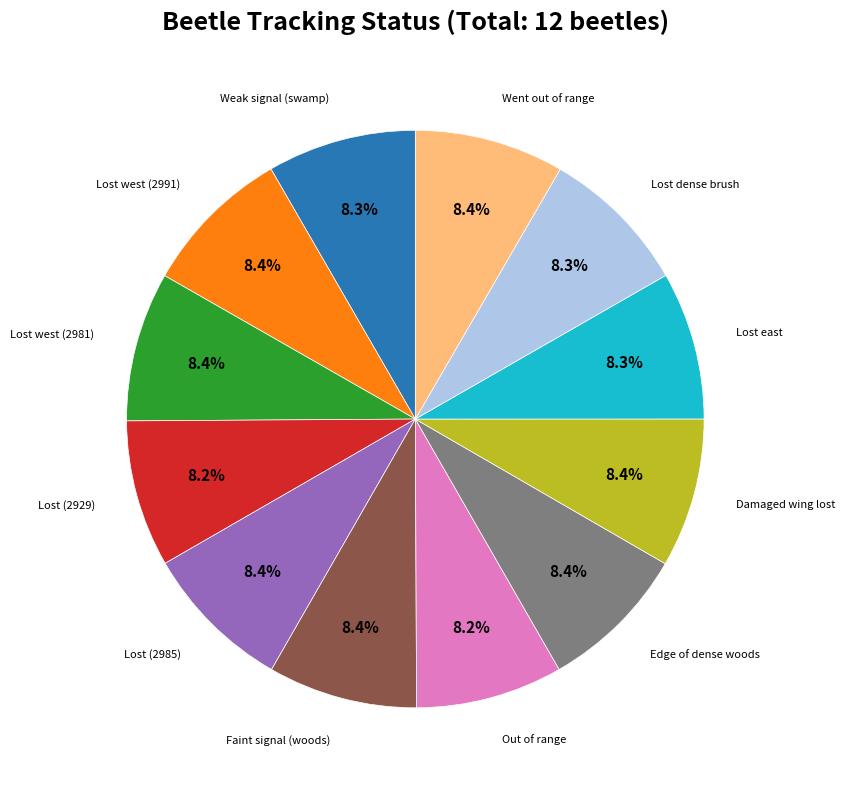

Is there any slice that represents more than half of the pie?

No